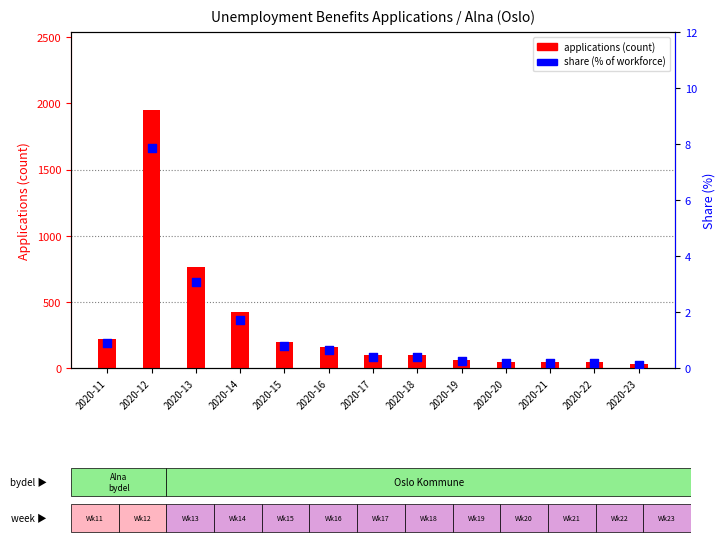

What are all the series names shown in the legend?

applications, share (%)